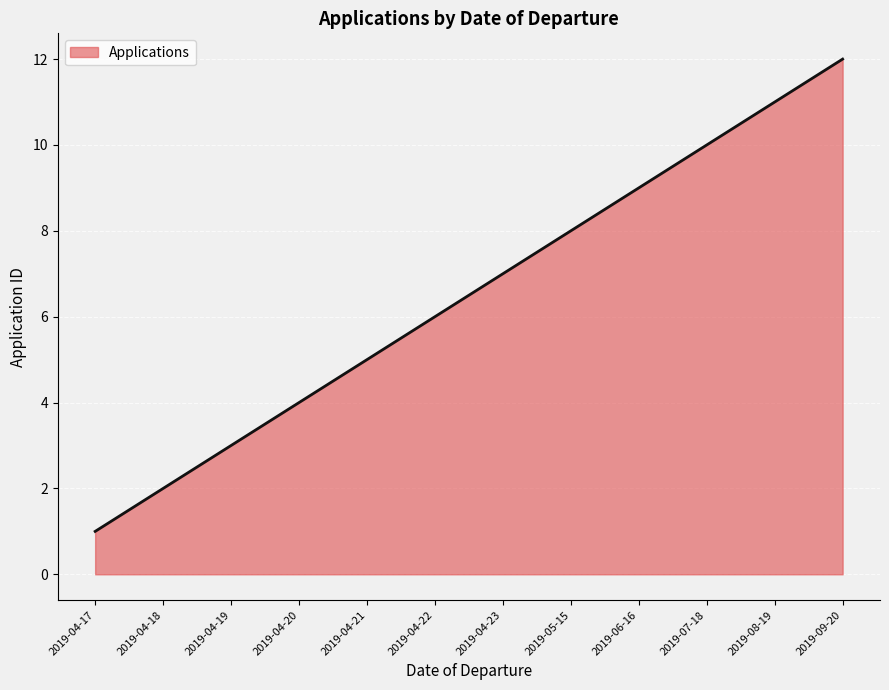

What is the change in value from 2019-04-18 to 2019-05-15?

+6